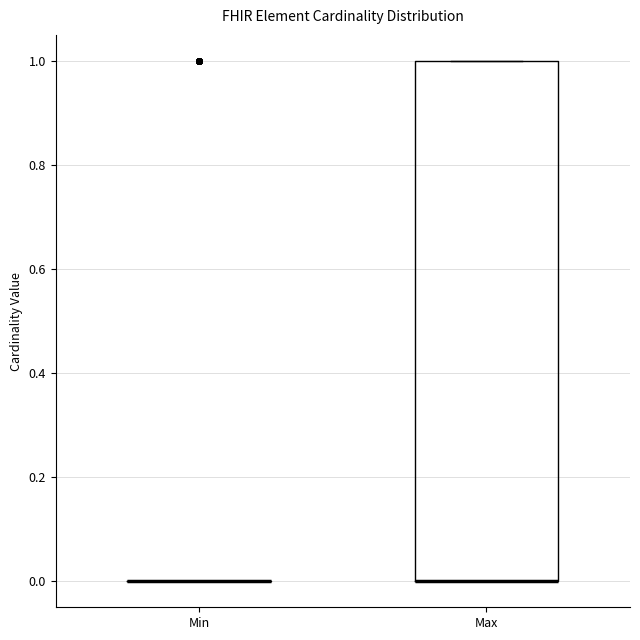

Reading left to right, transcribe this box plot: for each box, give where its median line is, the range the box spans, and where its two whiskers end, as read against the y-axis. The values are not printed on the chart, so give them approximately, as read against the axis.

Min: box collapsed to a line at 0, whiskers 0 to 0
Max: median 0 (drawn on the box's lower edge), box 0 to 1, whiskers 0 to 1